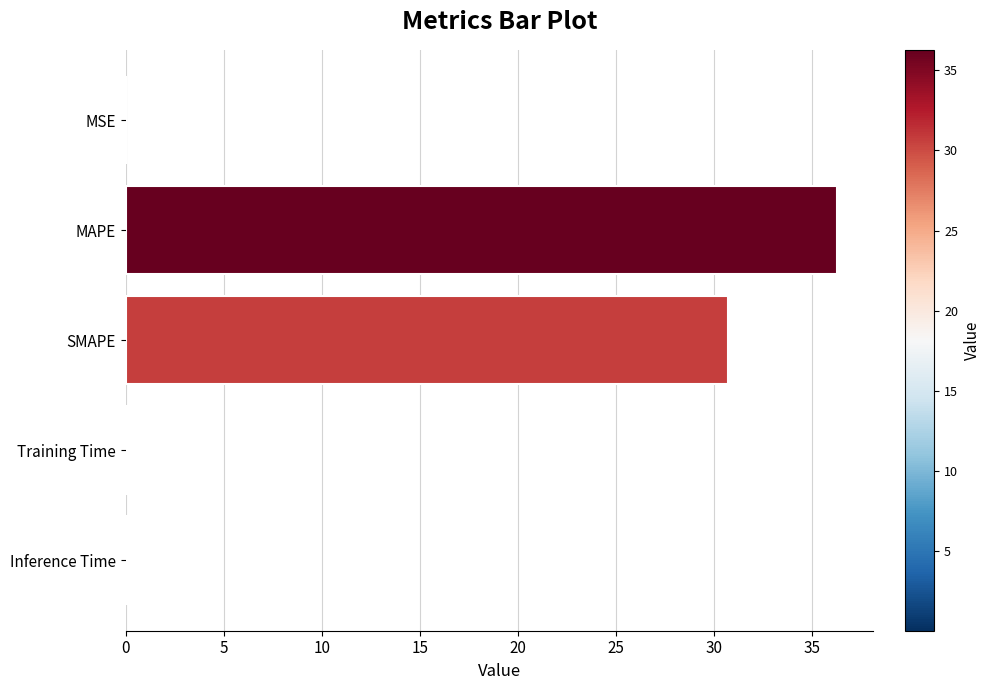

True or false: the data shows 0.0 at MSE.

True